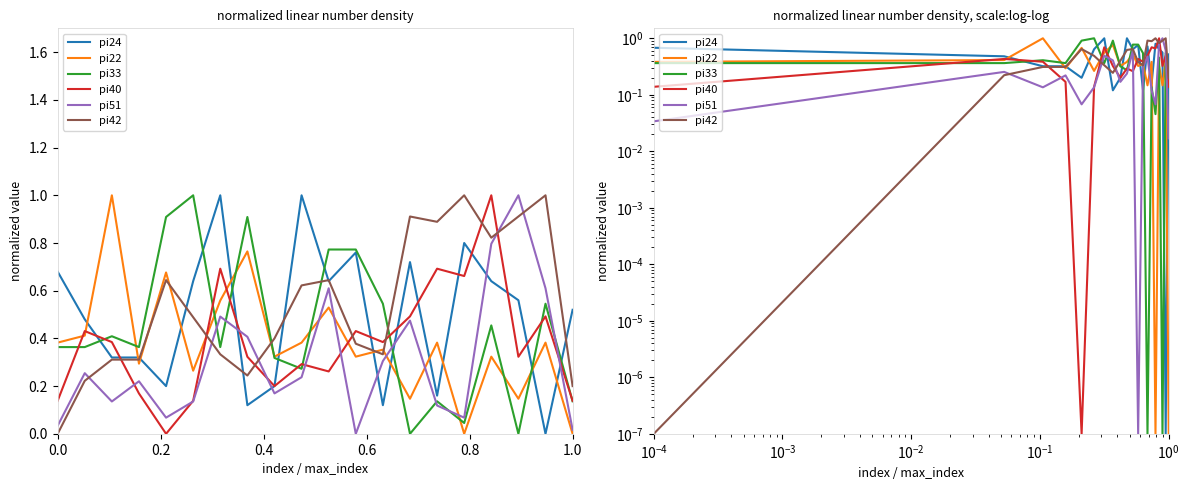

Reading right to left, what are all the values shown in this chart?

pi24: 0.5	0.0	0.6	0.6	0.8	0.2	0.7	0.1	0.8	0.6	1.0	0.2	0.1	1.0	0.6	0.2	0.3	0.3	0.5	0.7
pi22: 0.0	0.4	0.1	0.3	0.0	0.4	0.1	0.4	0.3	0.5	0.4	0.3	0.8	0.6	0.3	0.7	0.3	1.0	0.4	0.4
pi33: 0.1	0.5	0.0	0.5	0.0	0.1	0.0	0.5	0.8	0.8	0.3	0.3	0.9	0.4	1.0	0.9	0.4	0.4	0.4	0.4
pi40: 0.1	0.5	0.3	1.0	0.7	0.7	0.5	0.4	0.4	0.3	0.3	0.2	0.3	0.7	0.1	0.0	0.2	0.4	0.4	0.1
pi51: 0.0	0.6	1.0	0.8	0.1	0.1	0.5	0.3	0.0	0.6	0.2	0.2	0.4	0.5	0.1	0.1	0.2	0.1	0.3	0.0
pi42: 0.2	1.0	0.9	0.8	1.0	0.9	0.9	0.3	0.4	0.6	0.6	0.4	0.2	0.3	0.5	0.6	0.3	0.3	0.2	0.0